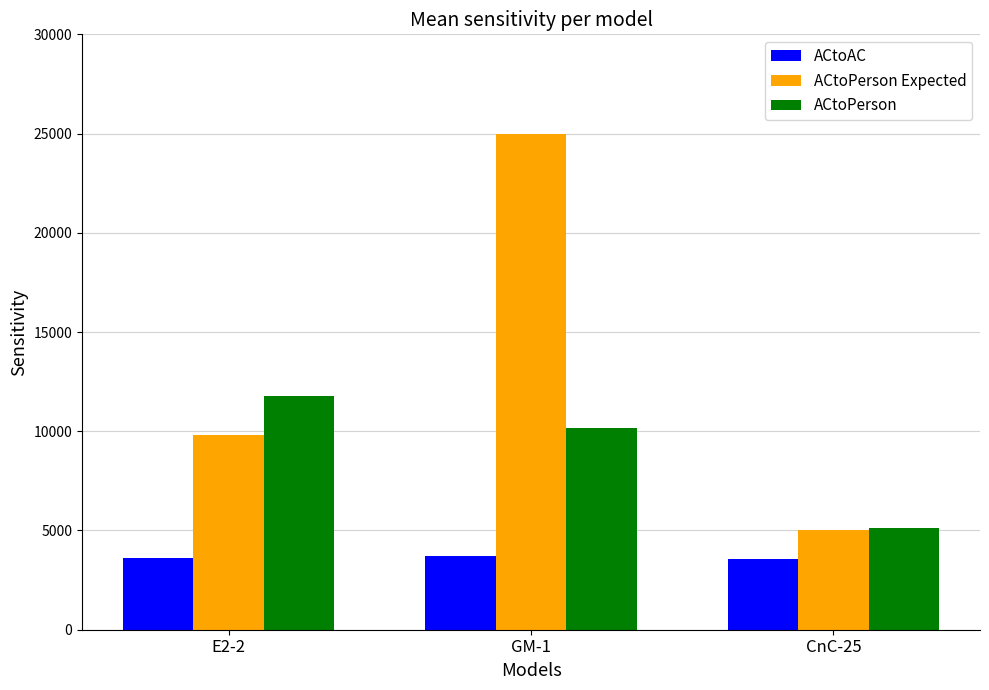

What is the difference between the ACtoAC values at GM-1 and CnC-25?

140